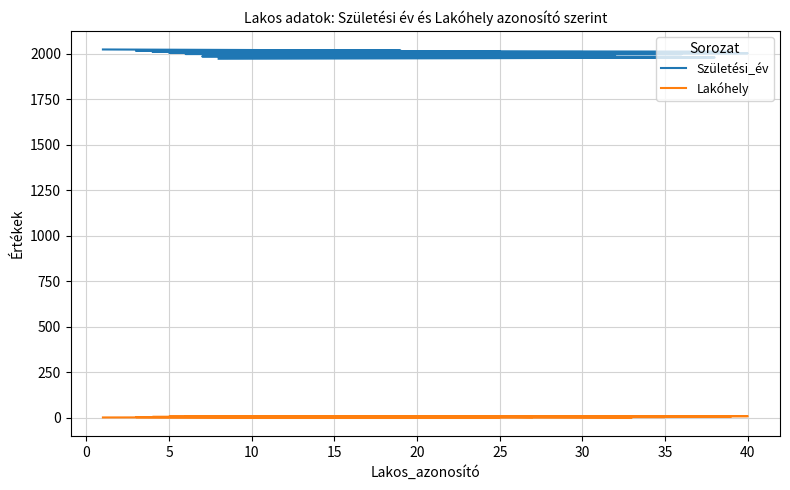

What is the sum of the Születési_év values at 25 and 20?

3989